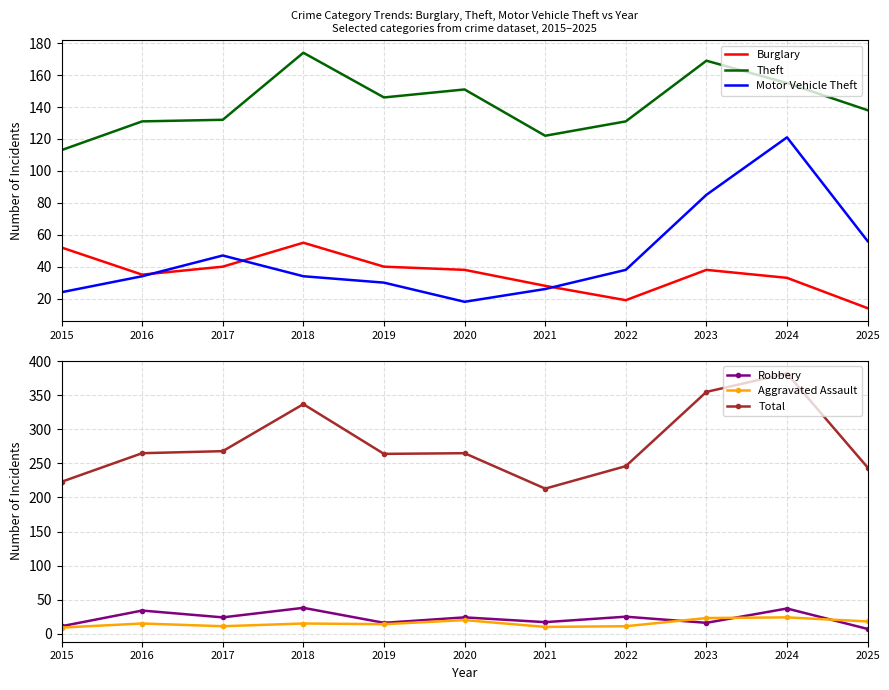

True or false: Motor Vehicle Theft and Total cross at least once.

False